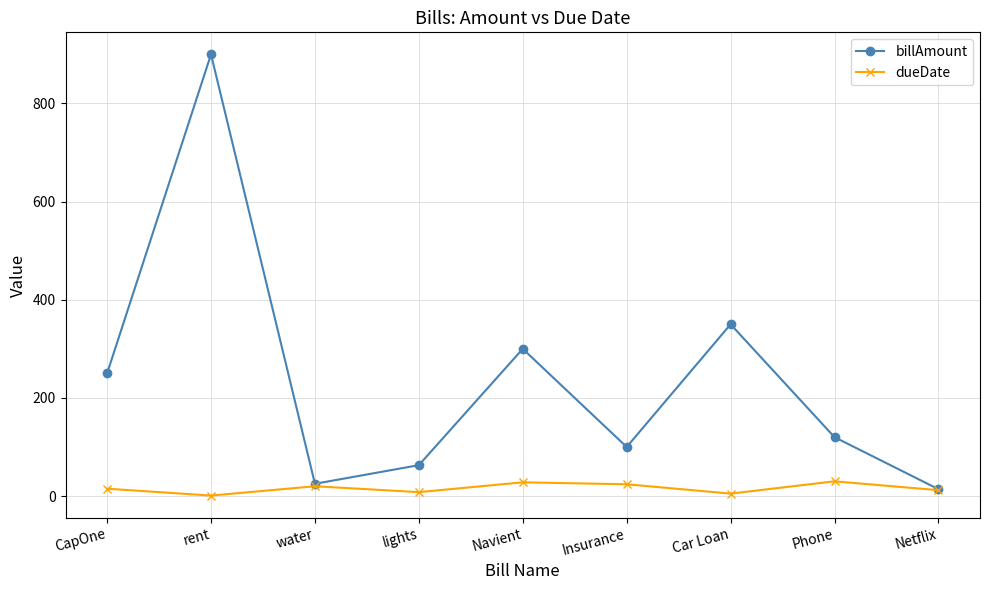

At CapOne, list the series in order from smallest to largest.

dueDate, billAmount